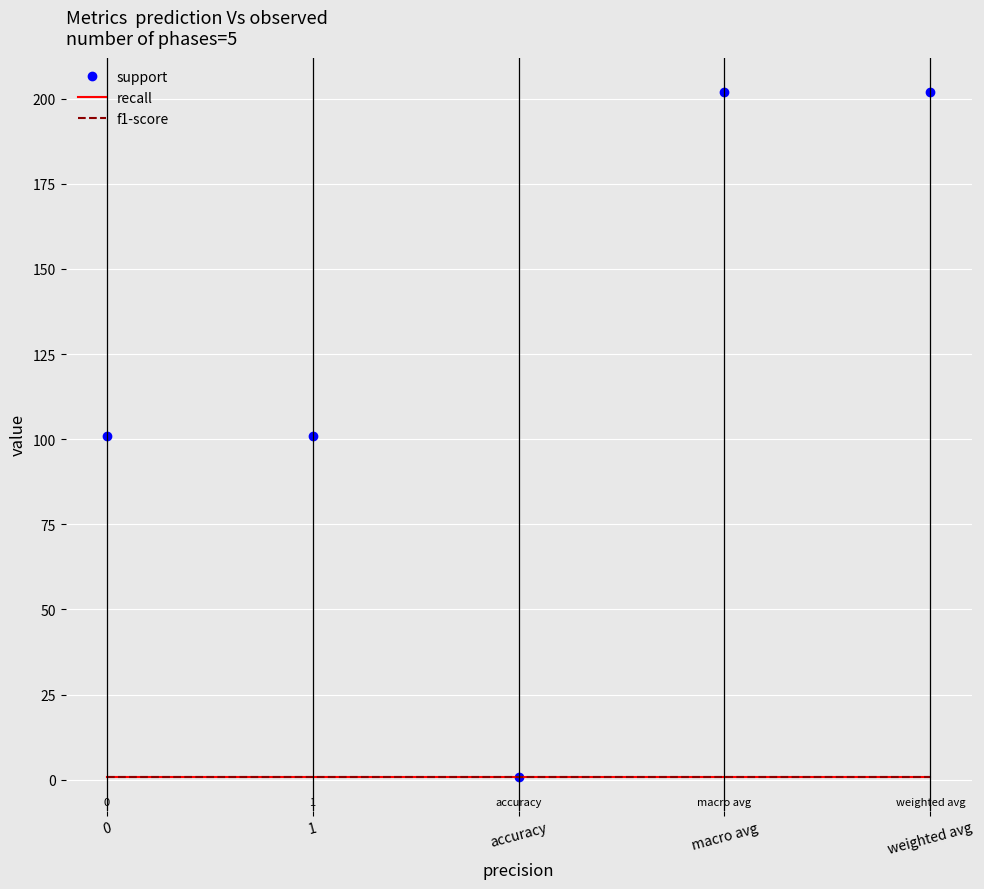

Reading left to right, list all the values displayed in this chart.

support: 101.0	101.0	0.9	202.0	202.0
recall: 0.9	0.9	0.9	0.9	0.9
f1-score: 0.9	0.9	0.9	0.9	0.9